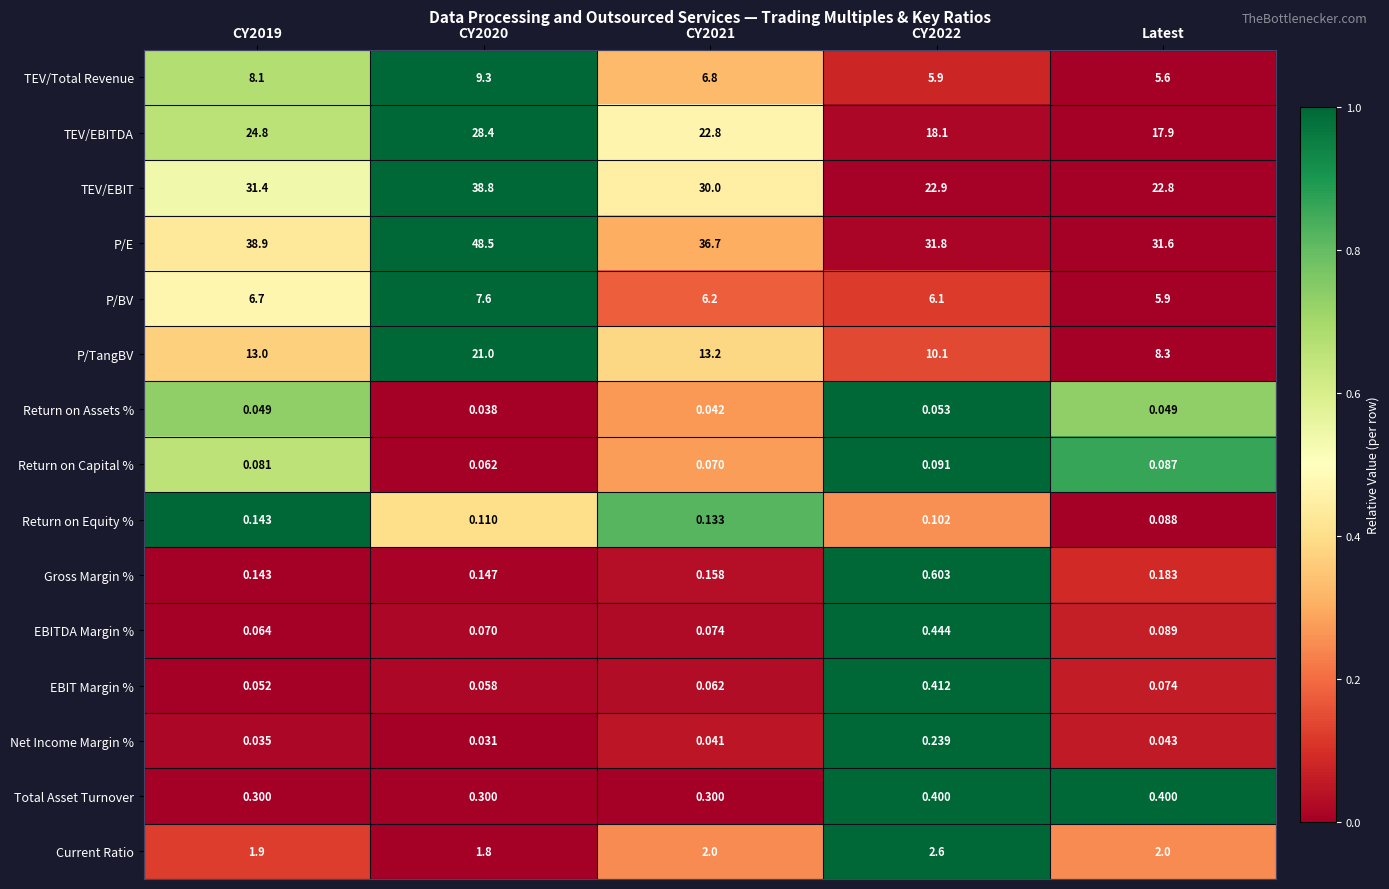

What is the maximum value shown in the chart?

48.5